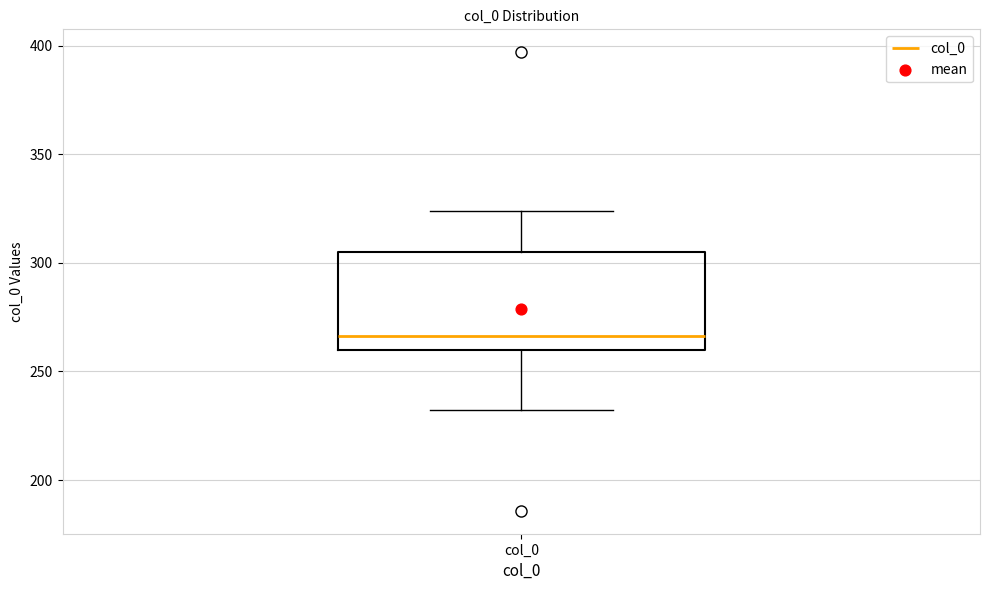

Transcribe this box plot: give where the median line is, the range the box spans, and where the two whiskers end, as read against the y-axis. The values are not printed on the chart, so give them approximately, as read against the axis.

median 265, box 260 to 305, whiskers 230 to 325